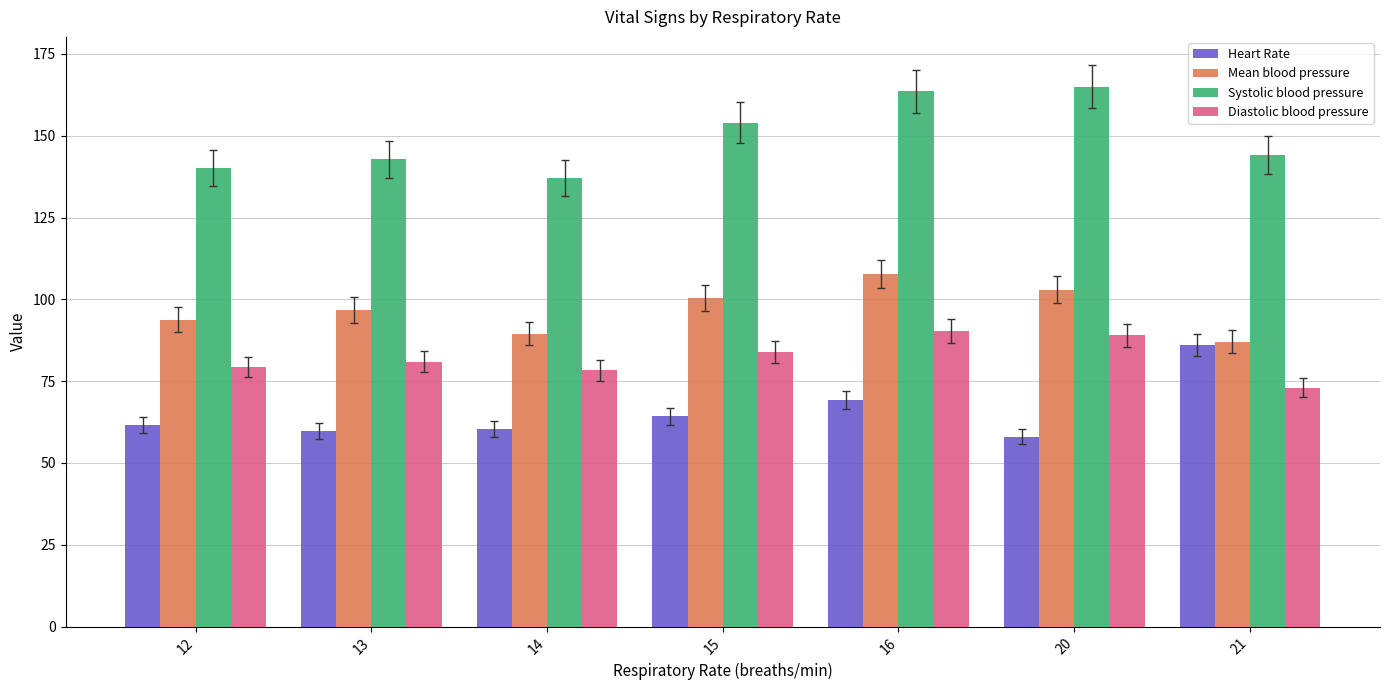

What is the difference between the highest and lowest values at 13?

83.1